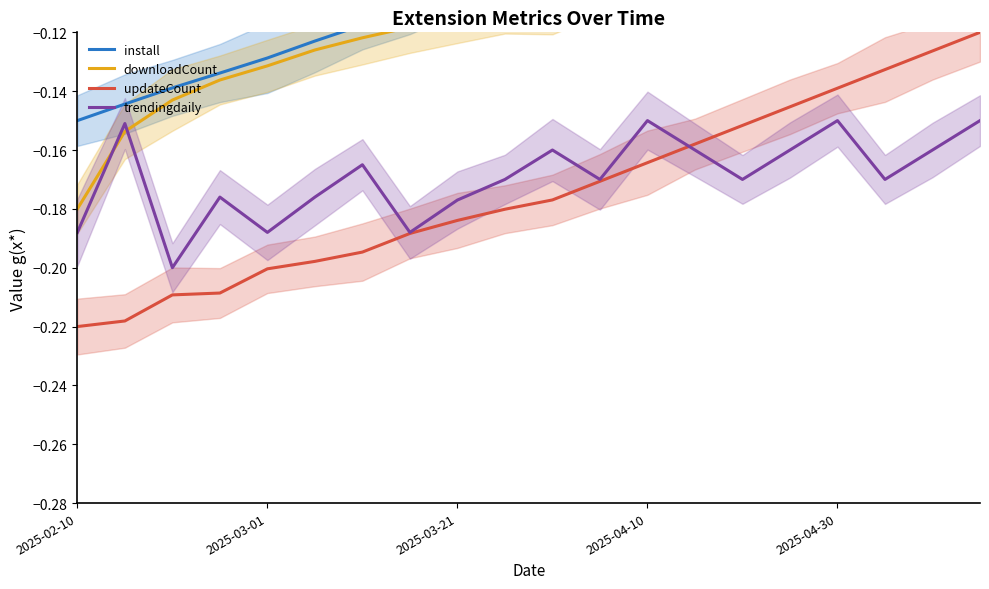

What is the difference between the second highest and second lowest values in the downloadCount series?

0.1